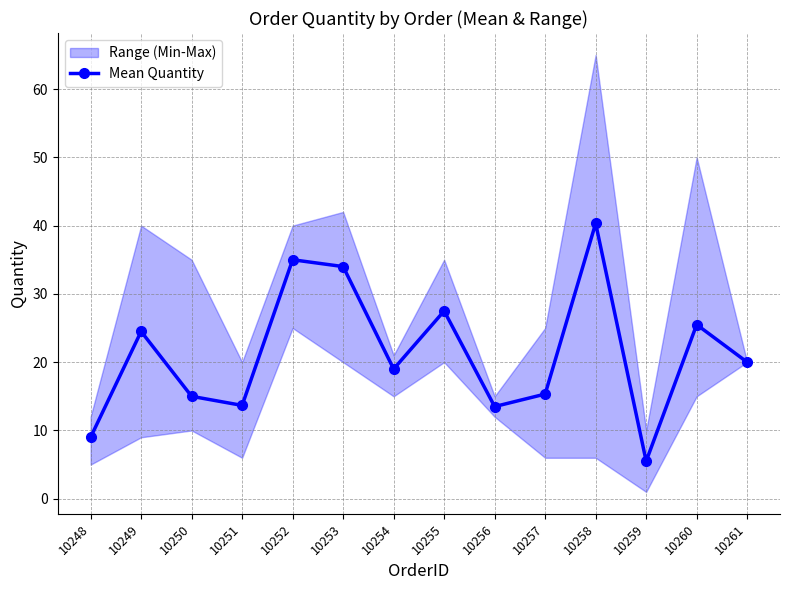

True or false: the data shows 9.0 at 10248.

True